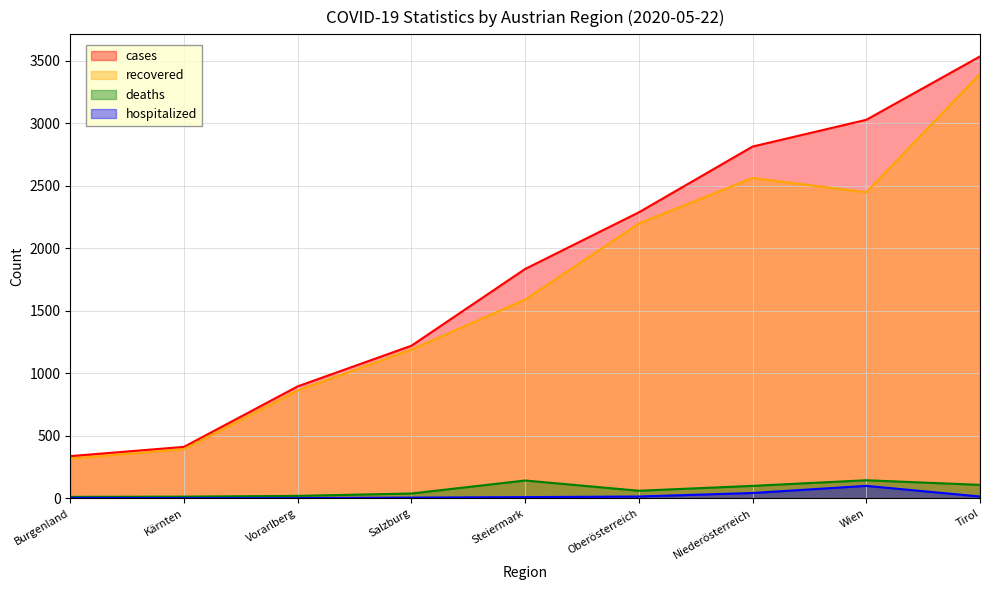

At which label does hospitalized reach its peak?

Wien